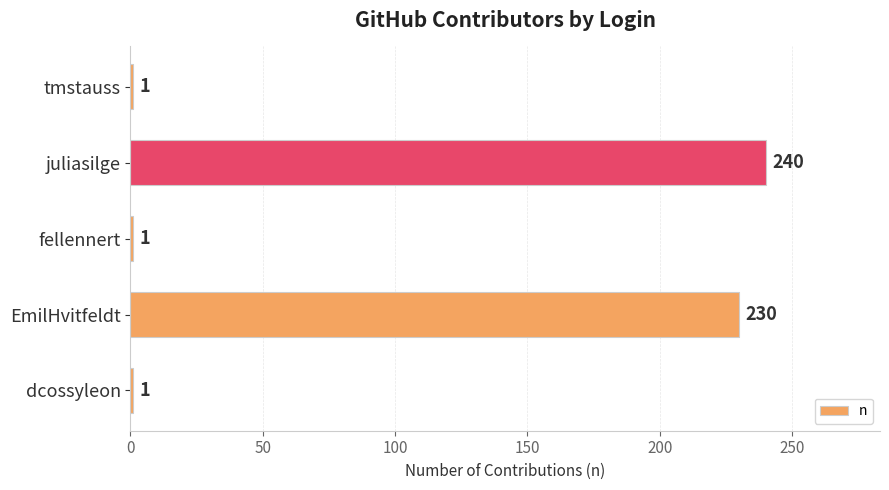

What is the sum of all values?

473